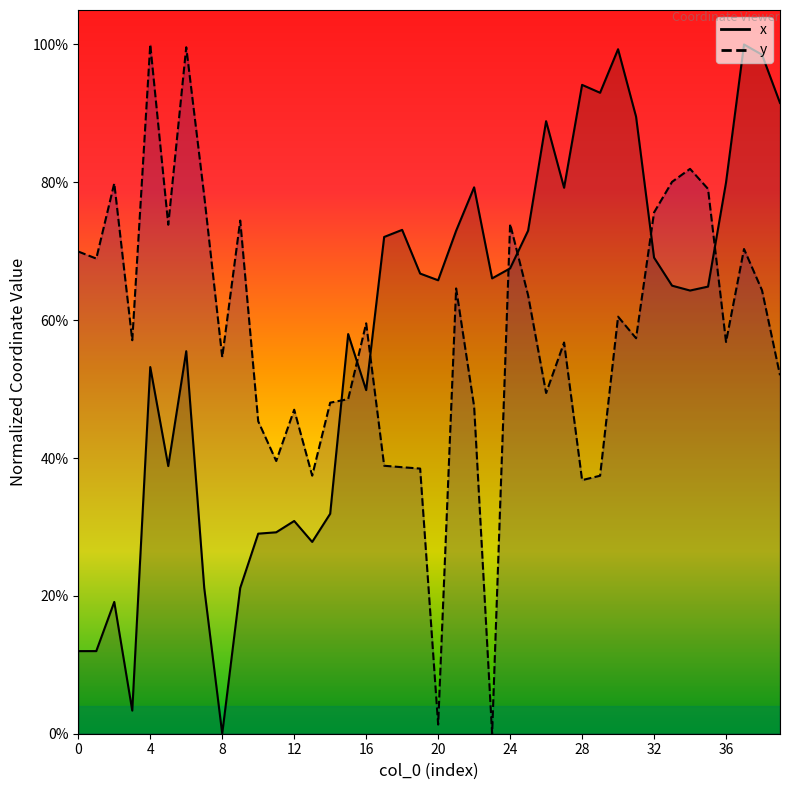

Which series has the largest range (max minus min)?

x